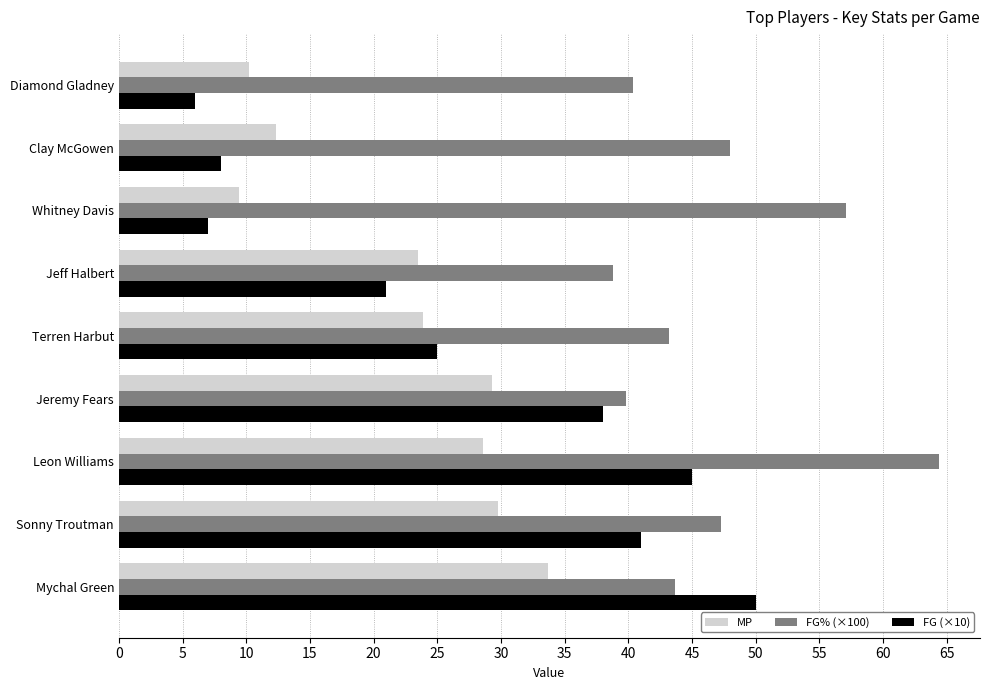

The value of FG% (×100) at Diamond Gladney is 40.4. True or false?

True